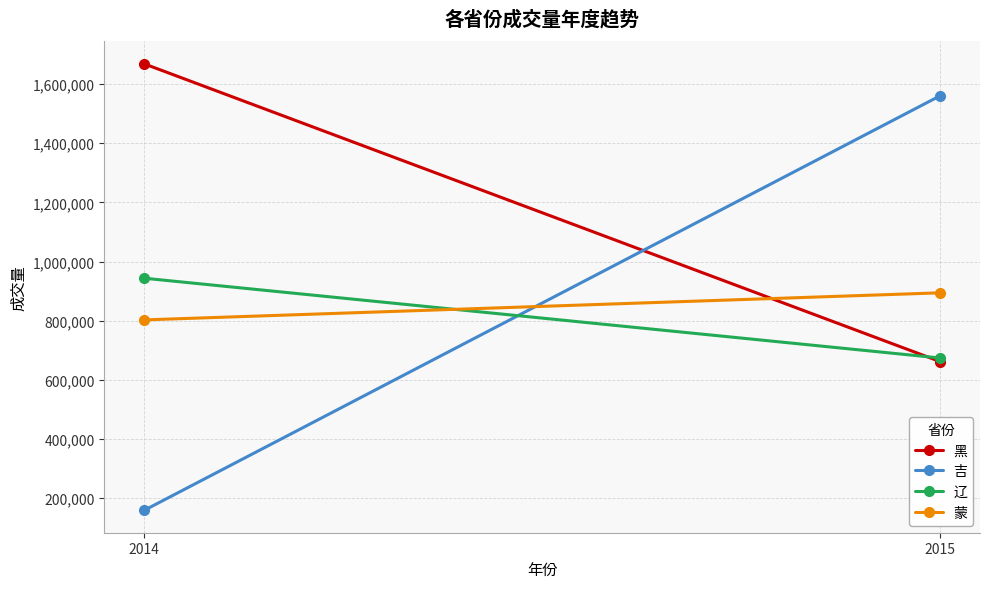

How many lines are shown in the chart?

4